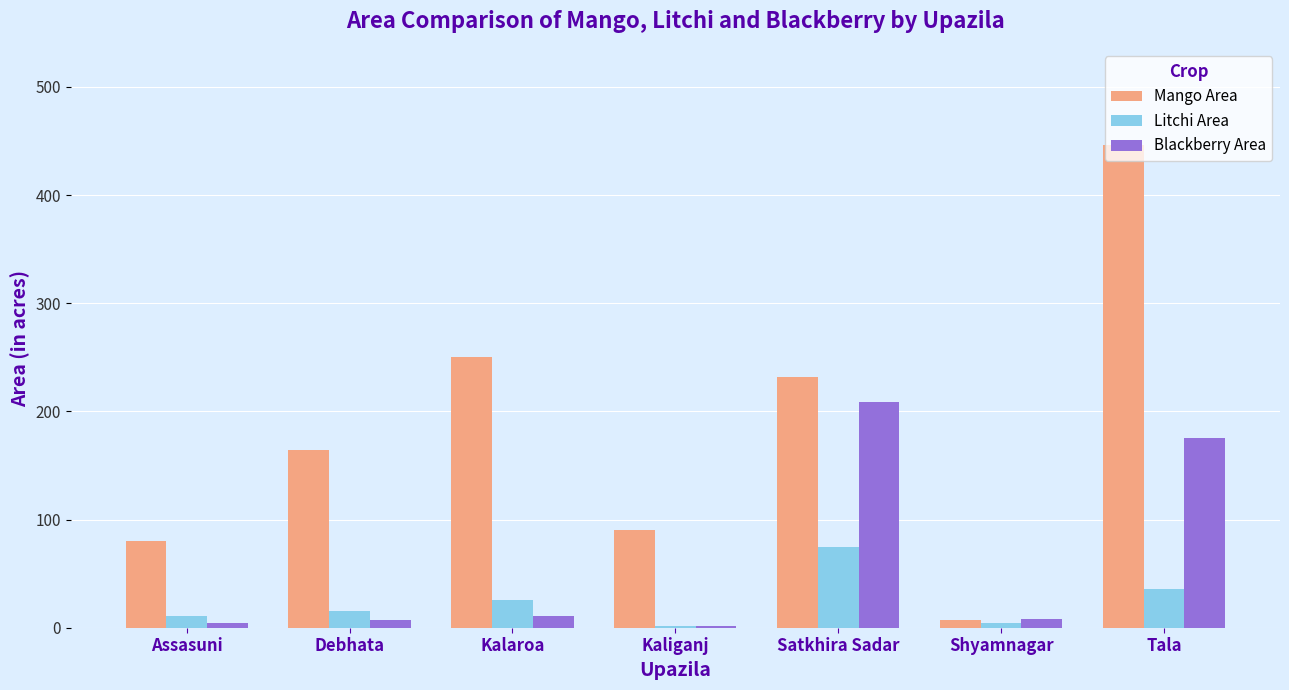

What are all the series names shown in the legend?

Mango Area, Litchi Area, Blackberry Area